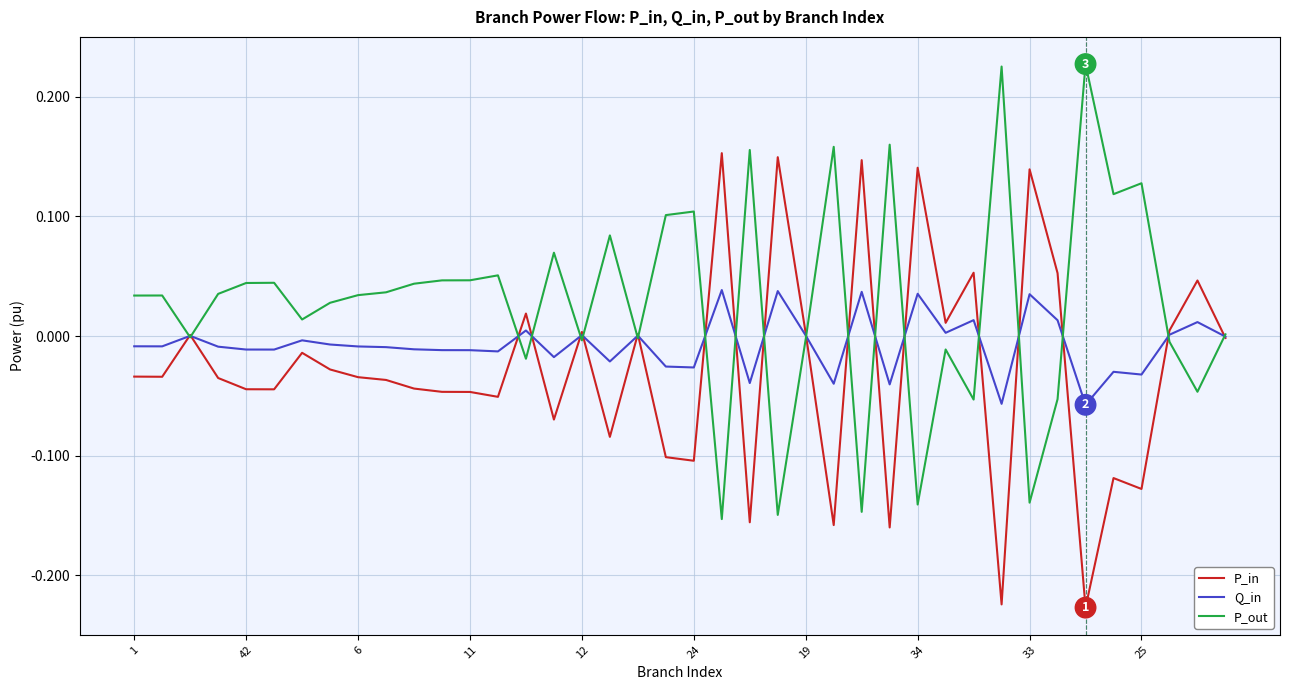

Which series has the largest total across all categories?

P_out